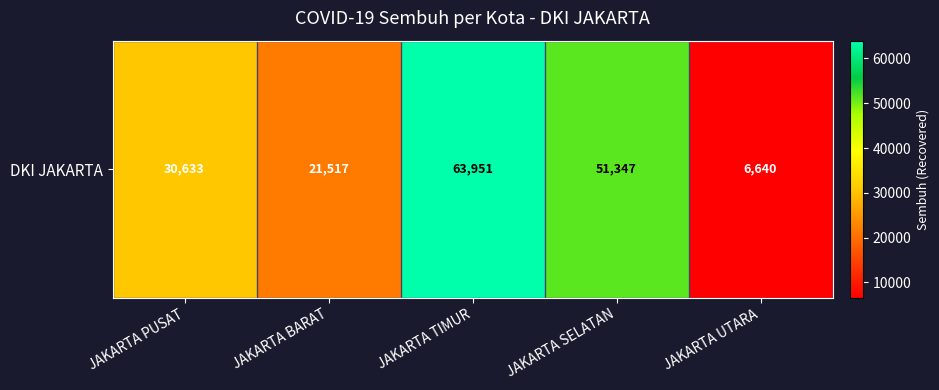

Is it true that the value at JAKARTA UTARA is 6640?

True